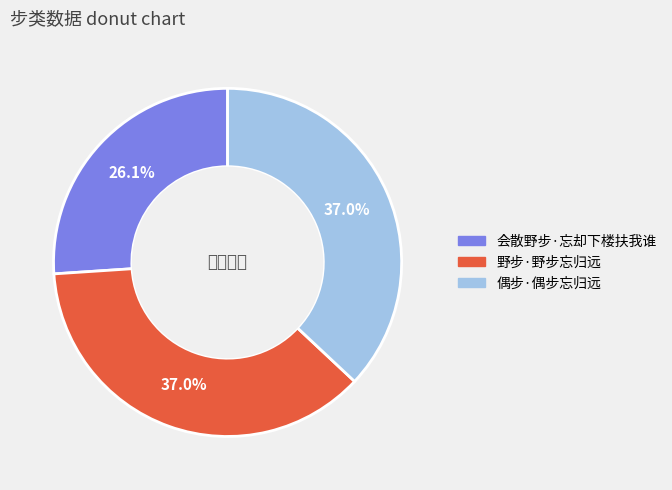

Is 野步·野步忘归远 the majority of the pie?

No